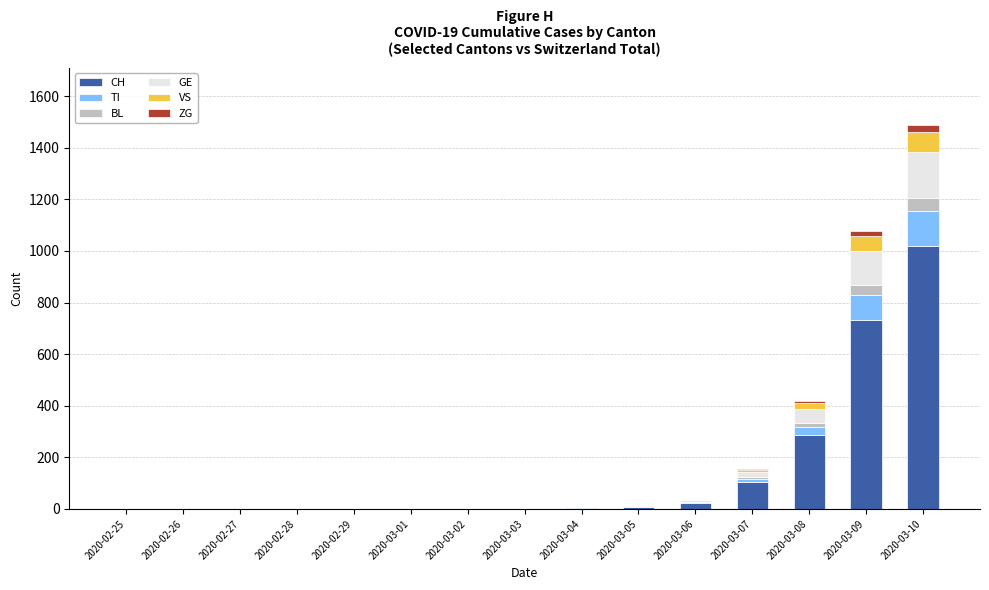

Which category has the highest value in the CH series?

2020-03-10